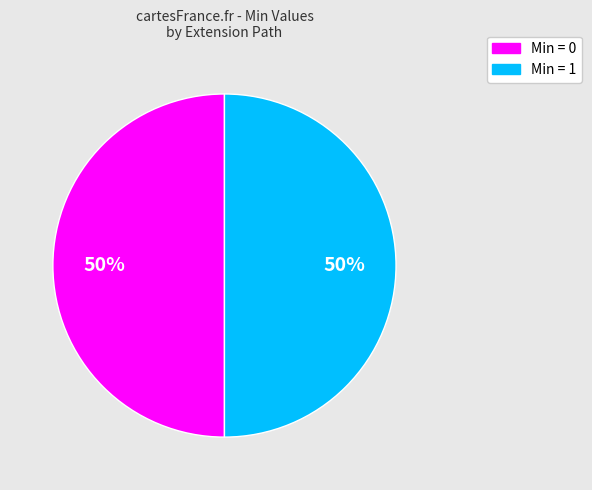

To the nearest percent, what is the average slice percentage?

50%